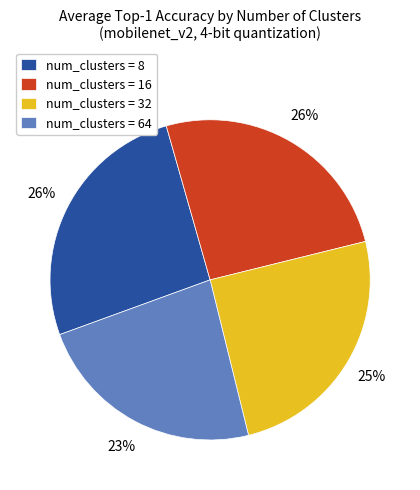

Is it true that num_clusters = 16 is 26% of the pie?

True